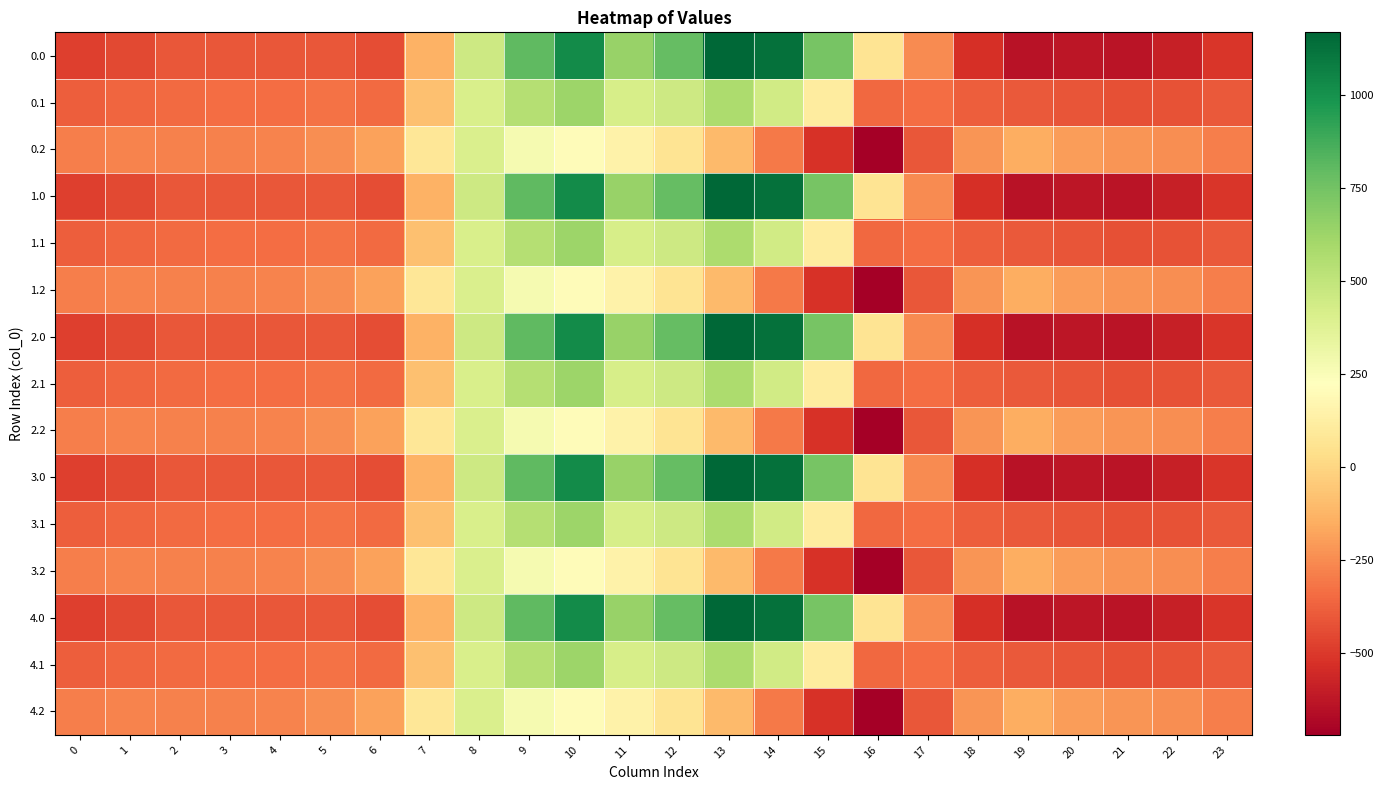

How many distinct data groups are displayed?

15